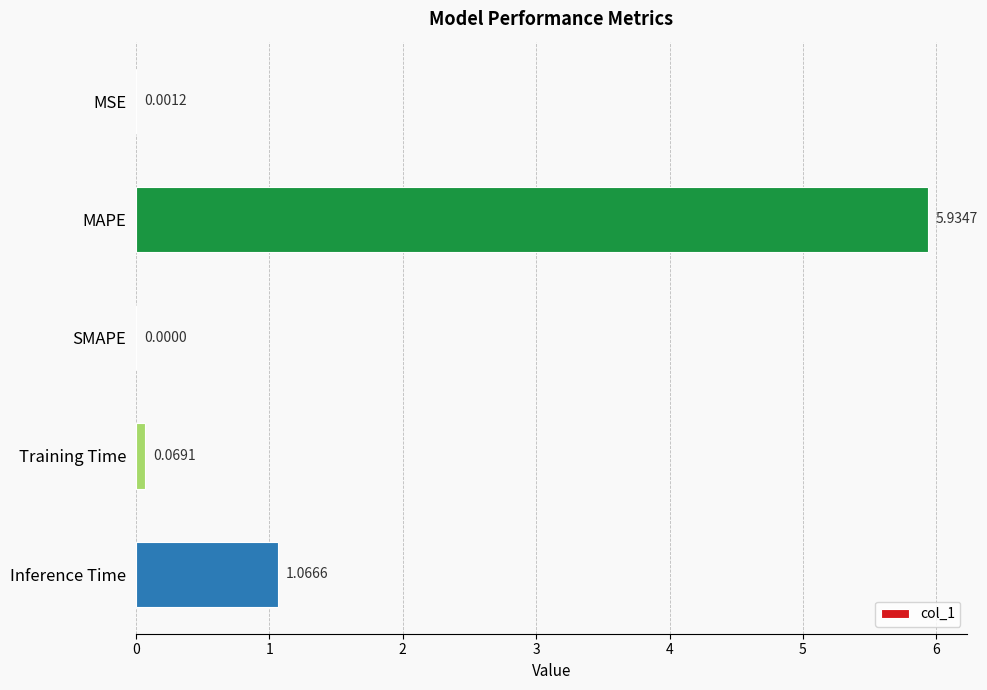

What is the sum of all values?

7.1